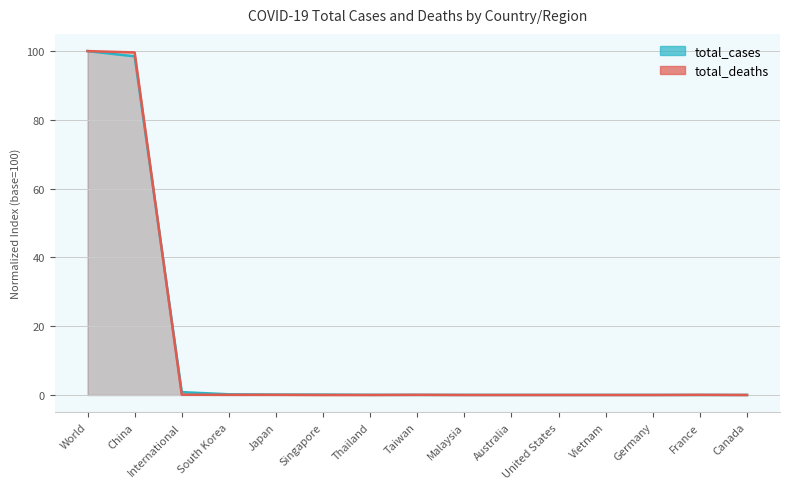

What is the difference between the maximum and minimum values in the total_cases series?

100.0